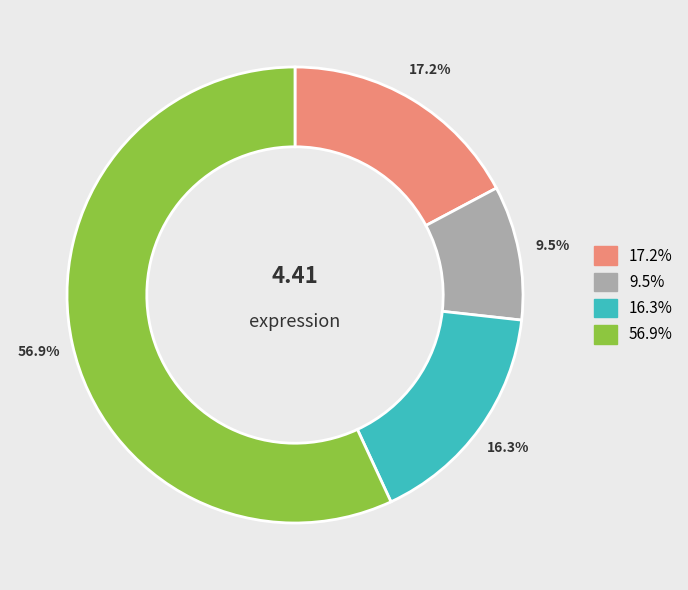

Is the sum of 17.2% and 9.5% greater than half?

No